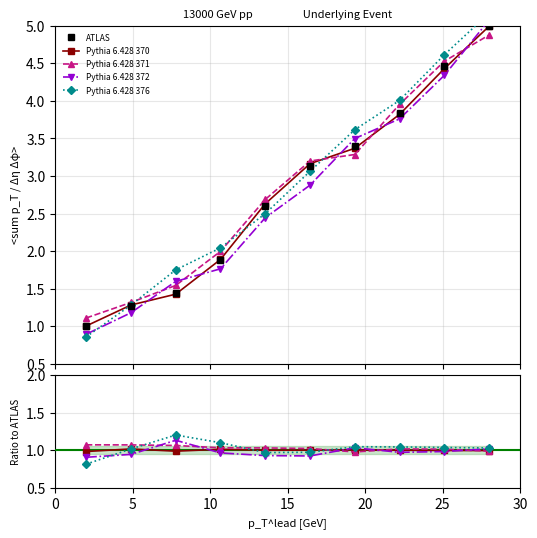

Which series has the largest total across all categories?

ATLAS